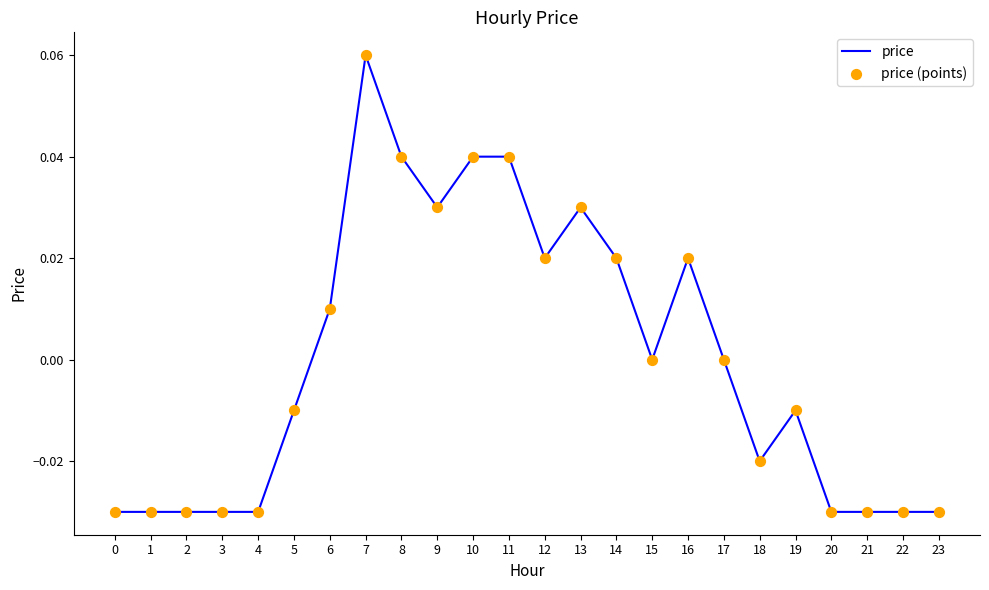

Which category has the highest value across all series?

7